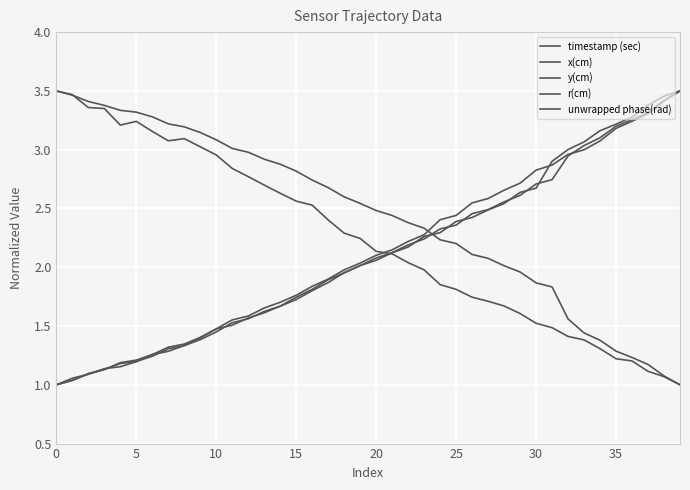

Does the chart have visible grid lines?

Yes